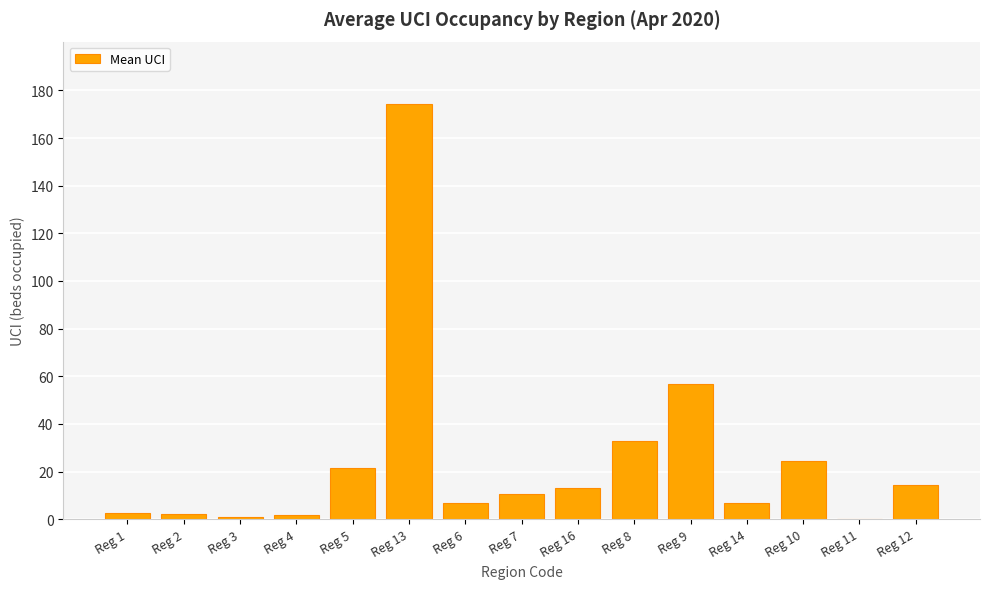

Which has a higher value, Reg 9 or Reg 7?

Reg 9